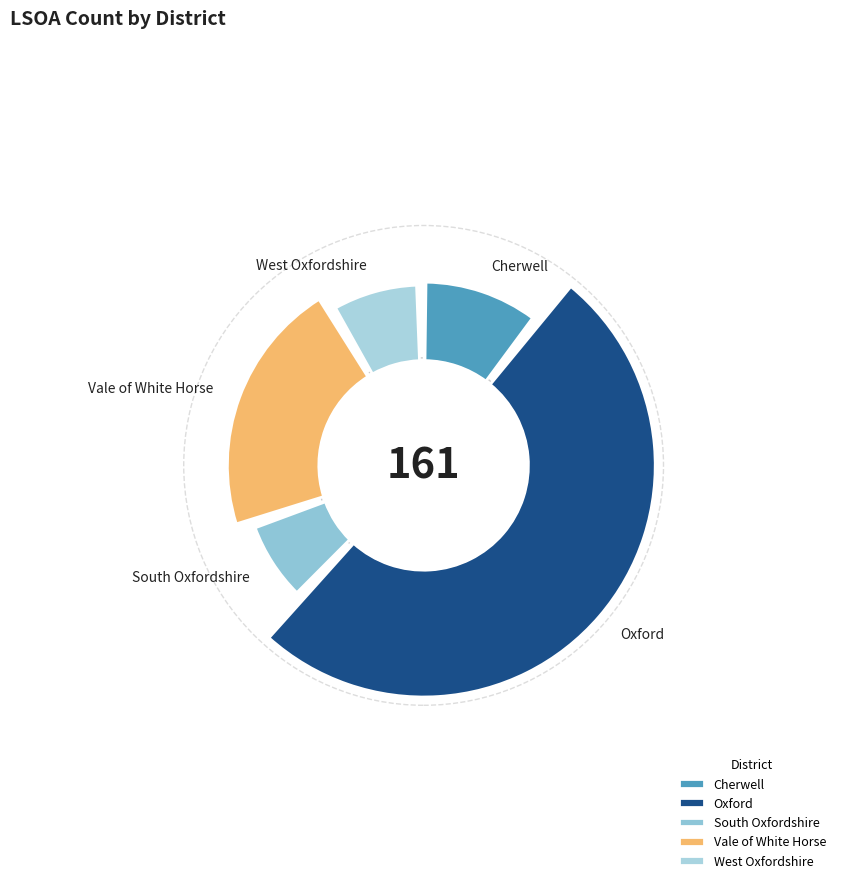

Combined, do West Oxfordshire and Vale of White Horse account for over 50%?

No